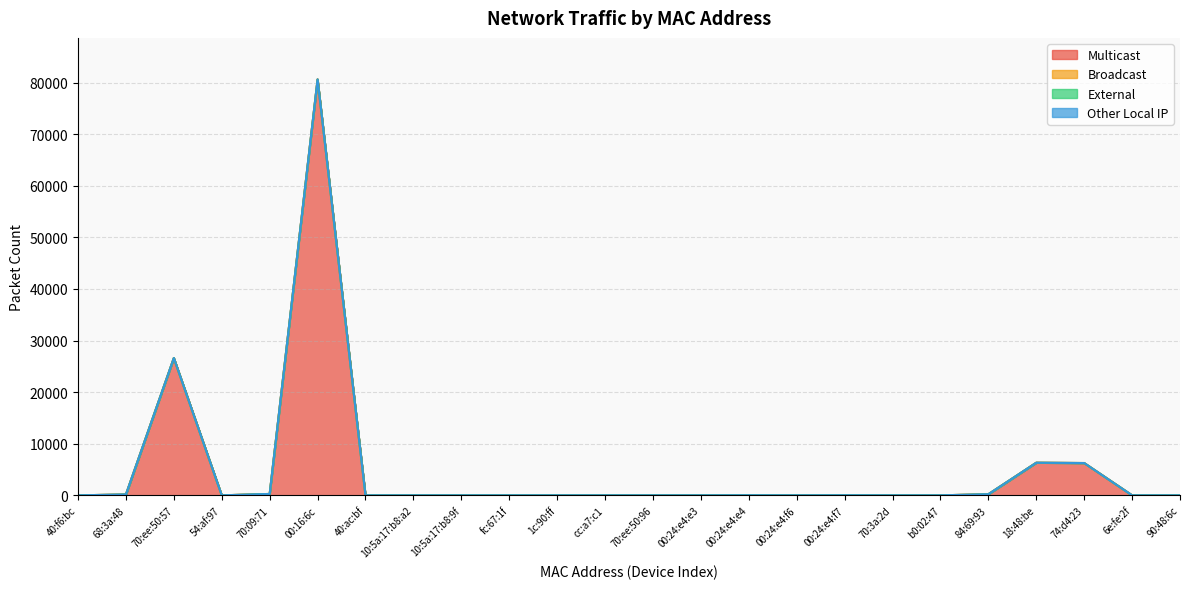

Which category has the highest value in the External series?

40:f6:bc